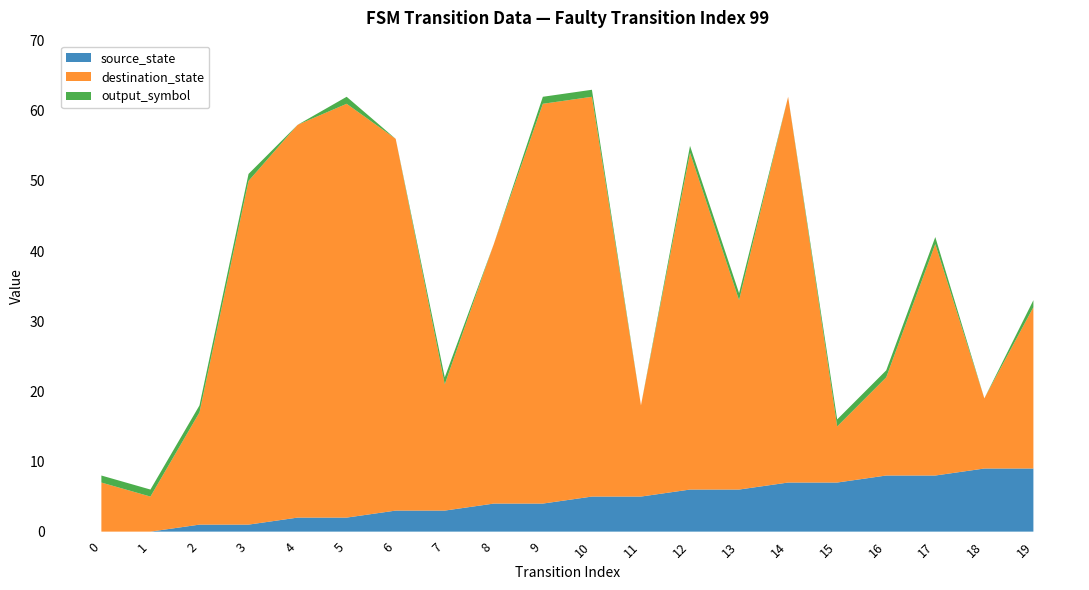

True or false: source_state has a value of 9 at 19.

True